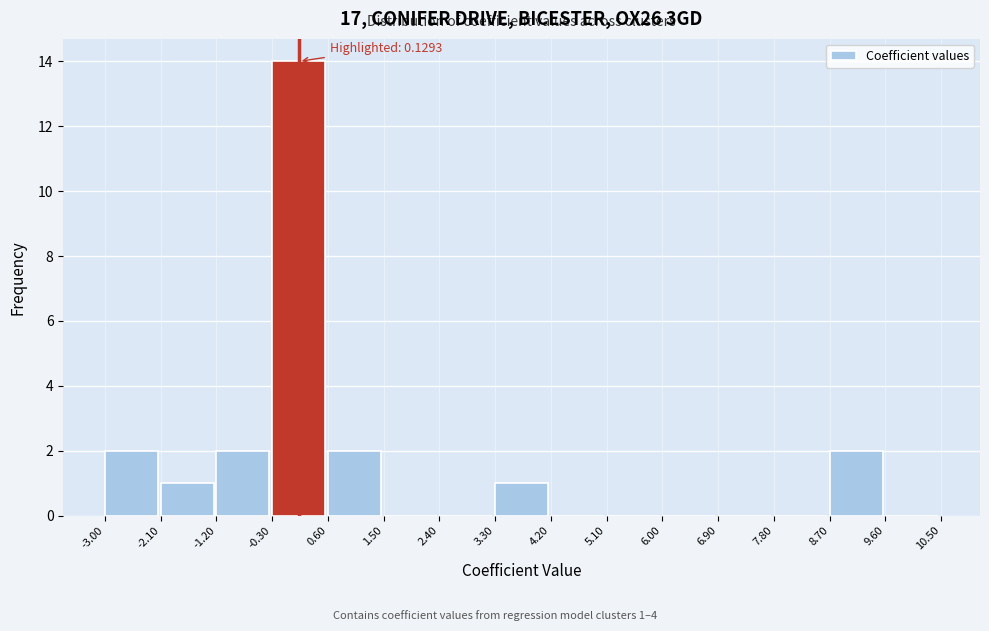

Which range on the x-axis has the tallest bar?

-0.30 to 0.60